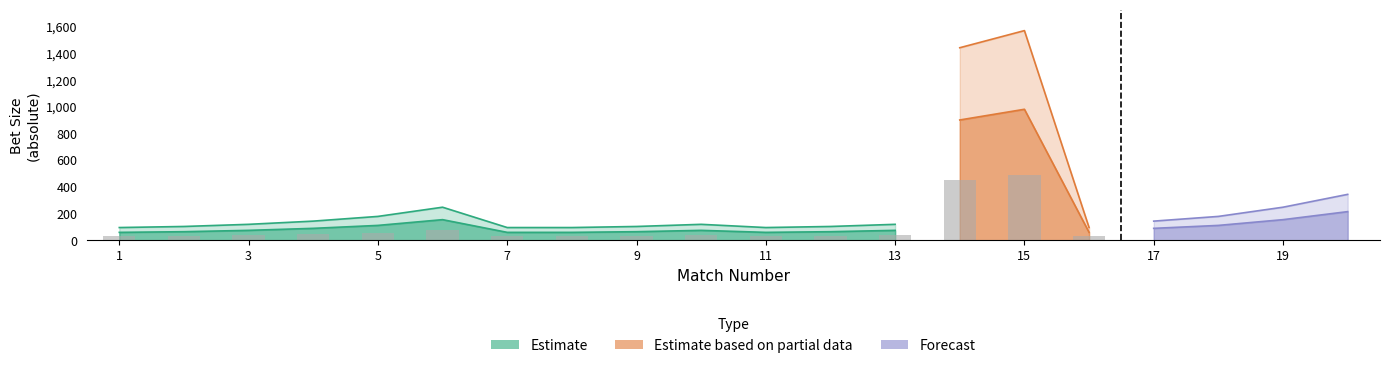

How many distinct data groups are displayed?

3